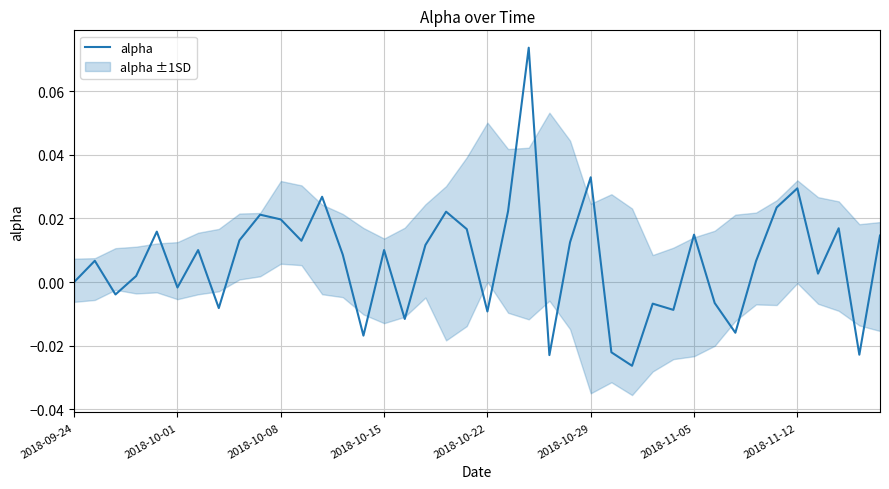

Is it true that the value at 26 is -0.0?

False